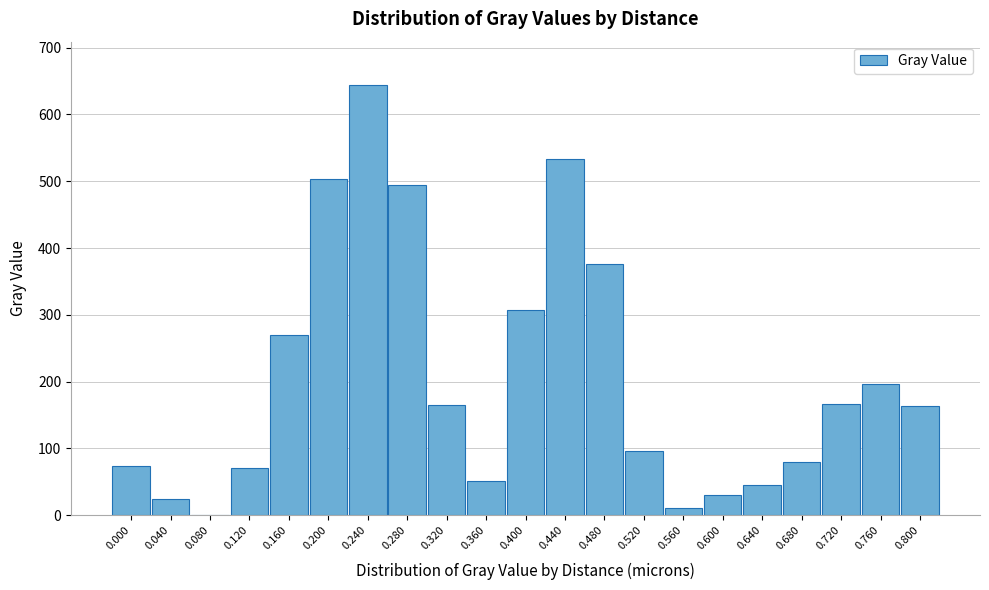

The value at 0.320 is 47.2. True or false?

False